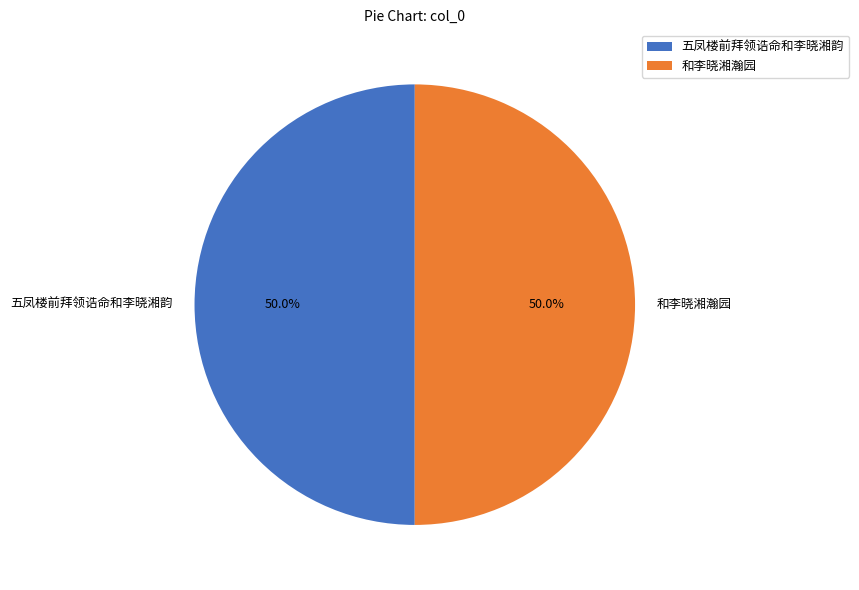

To the nearest percent, what percentage of the pie is 五凤楼前拜领诰命和李晓湘韵?

50%